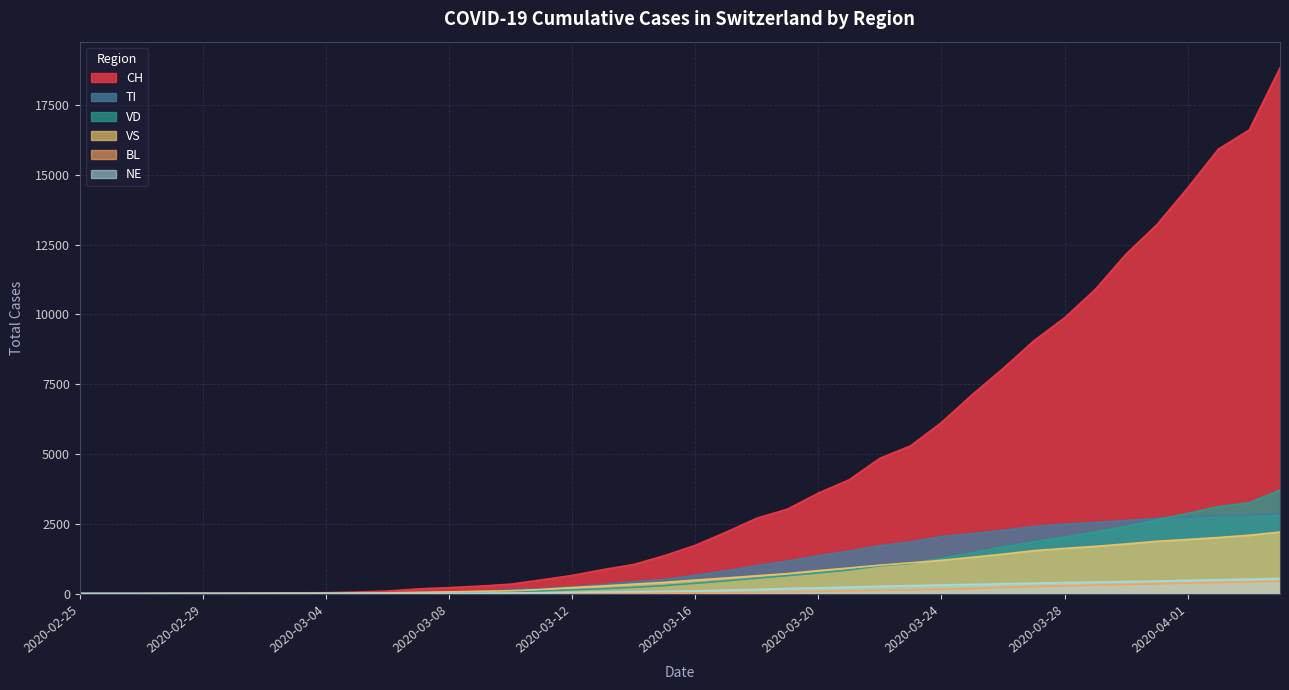

What are all the series names shown in the legend?

CH, TI, VD, VS, BL, NE